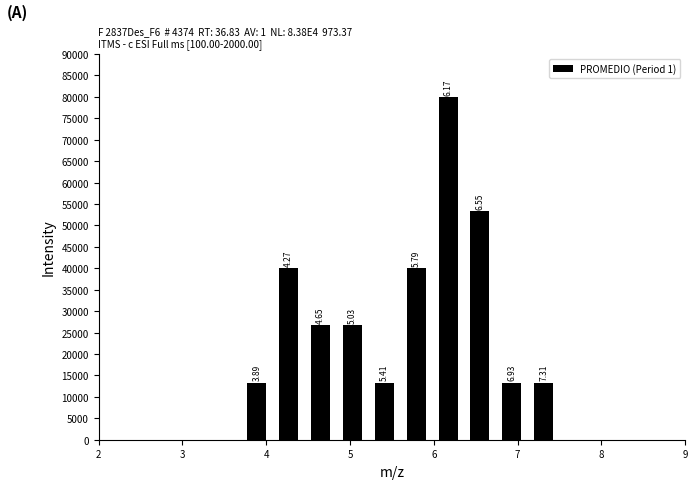

Read against the x-axis, roughly where is the centre of the tallest bar?

6.2